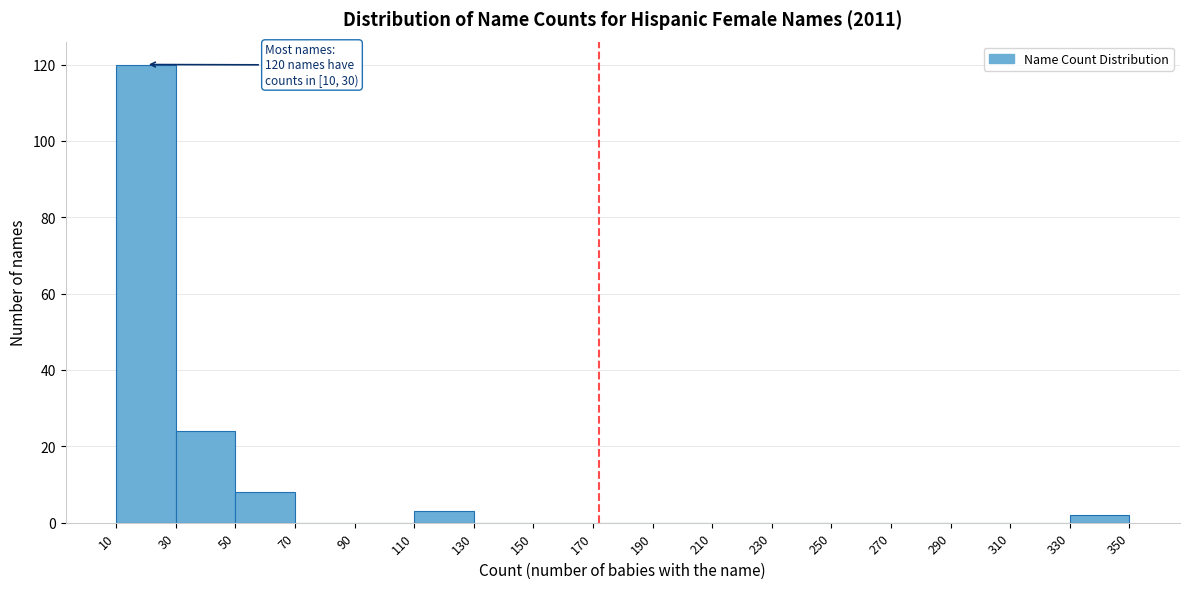

Which range on the x-axis has the tallest bar?

10 to 30